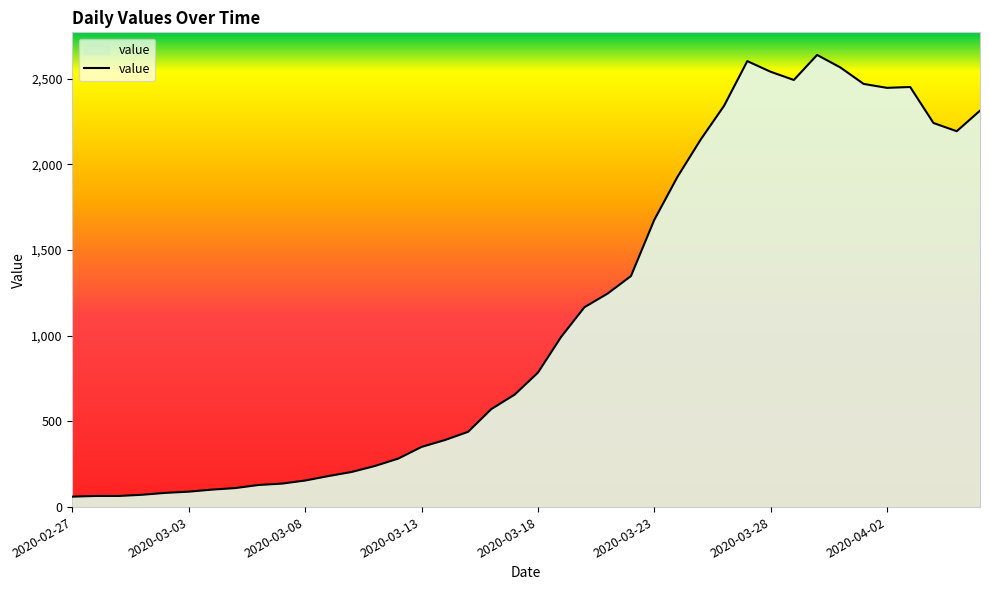

How many categories are shown in the chart?

40